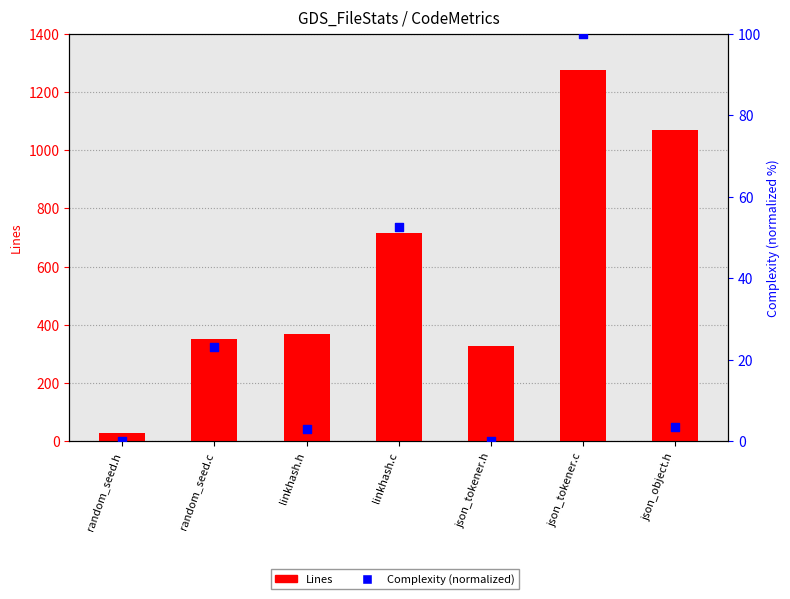

Which series contains the highest Y value?

Lines